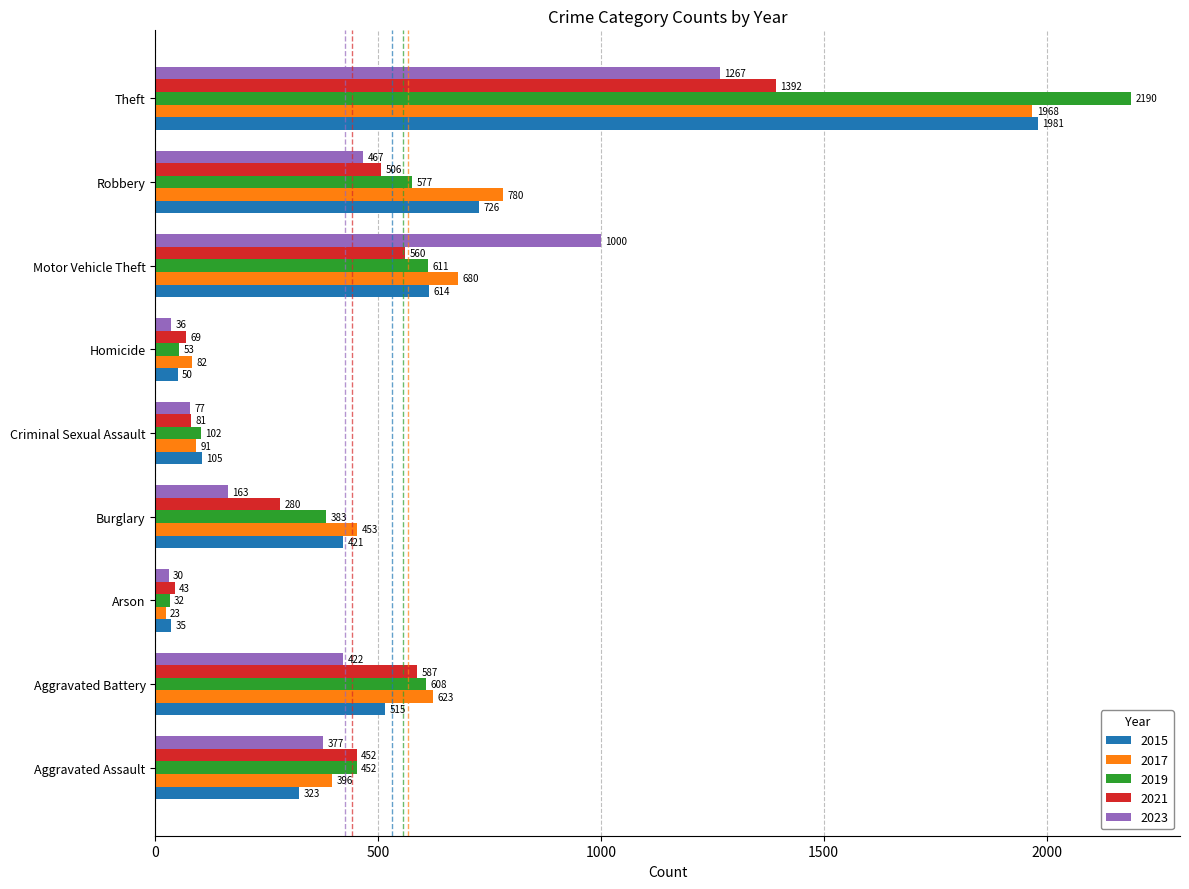

What is the approximate value of 2021 at Theft, to the nearest 10?

1390